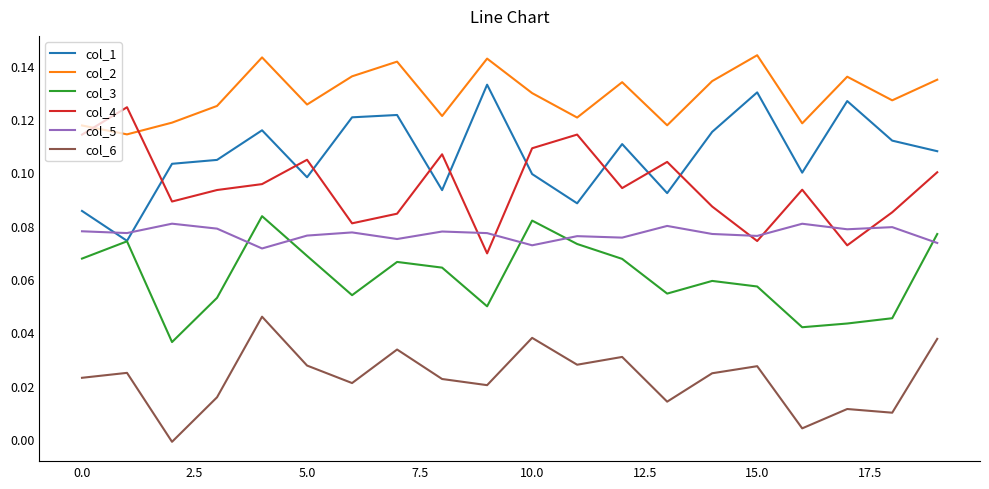

True or false: col_4 and col_6 cross at least once.

False